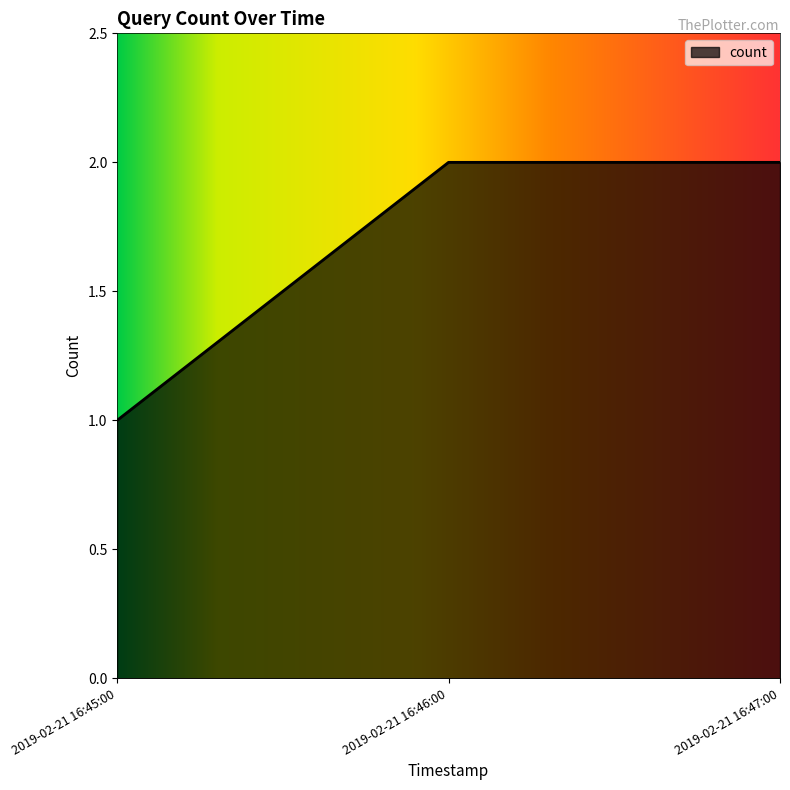

The chart shows a value of 2 at 2019-02-21 16:47:00. True or false?

True